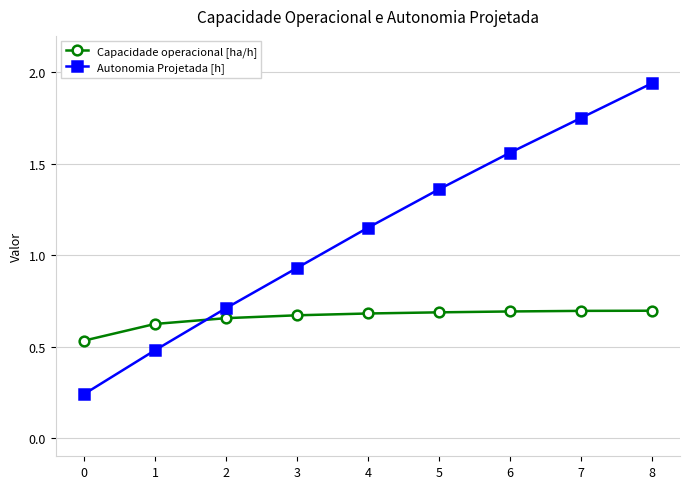

At which label does Autonomia Projetada [h] first exceed 1?

4